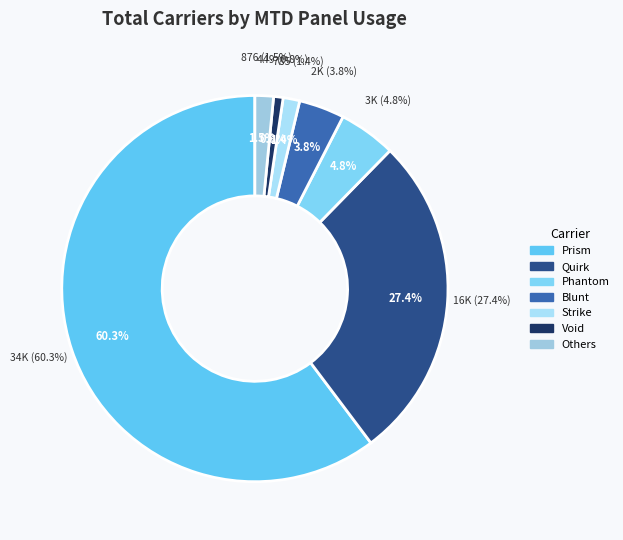

True or false: Titan accounts for 0% of the total.

True